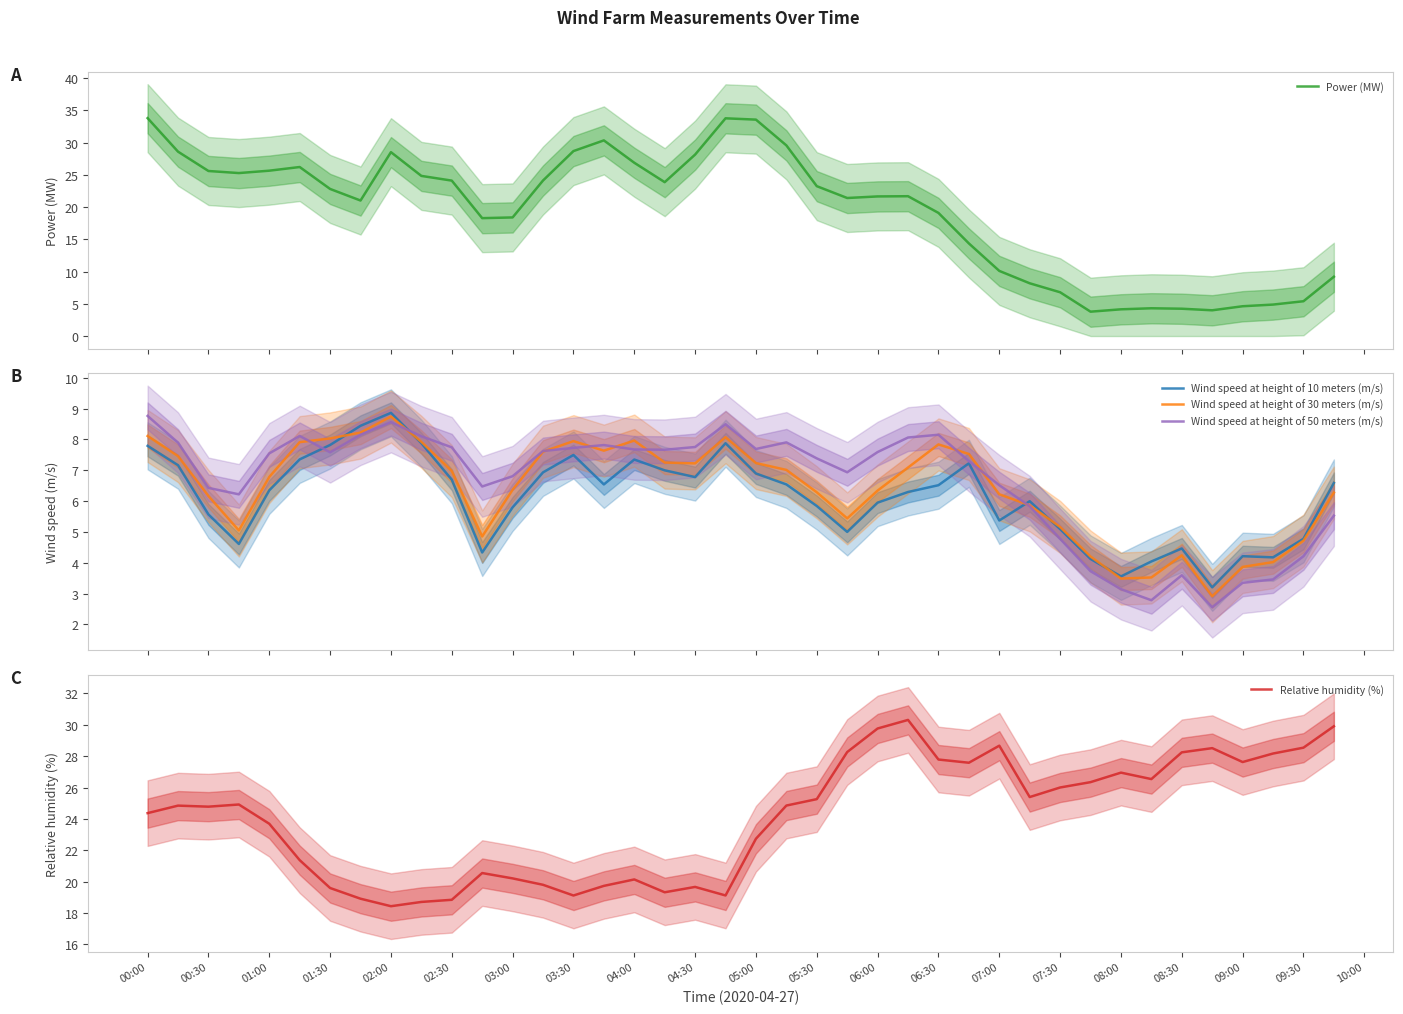

How many values in the Wind speed at height of 50 meters (m/s) series are below 7?

17